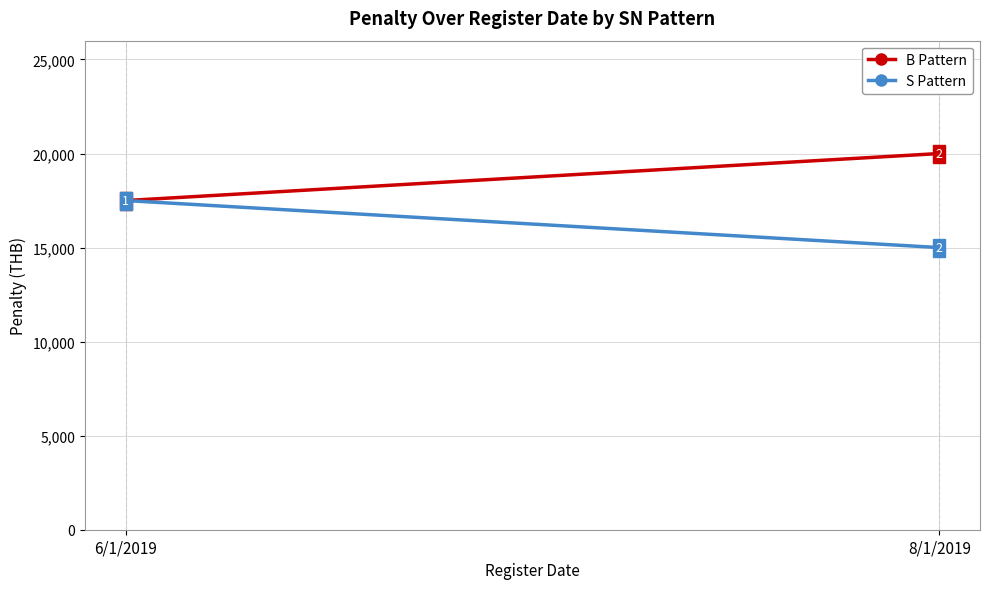

How many lines are shown in the chart?

2